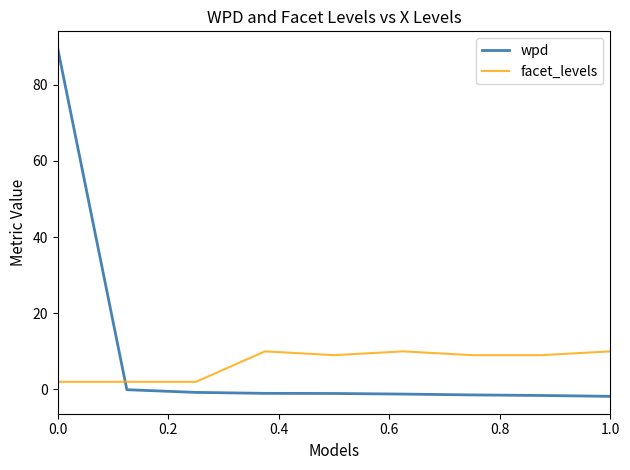

Rank the series by their maximum value, from highest to lowest.

wpd, facet_levels